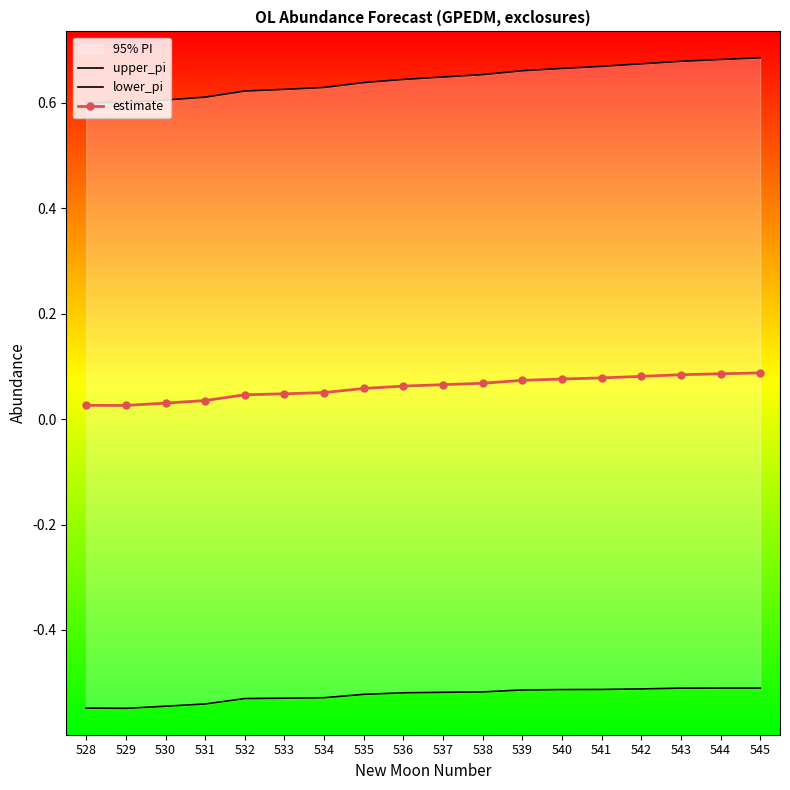

Is it true that lower_pi equals -0.5 at 535?

True